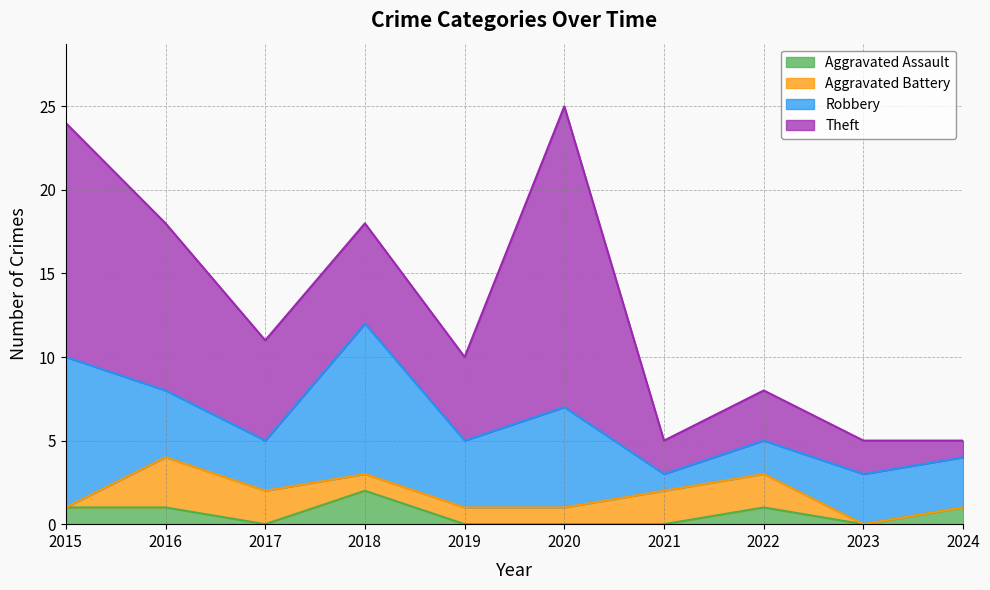

How many lines are shown in the chart?

4